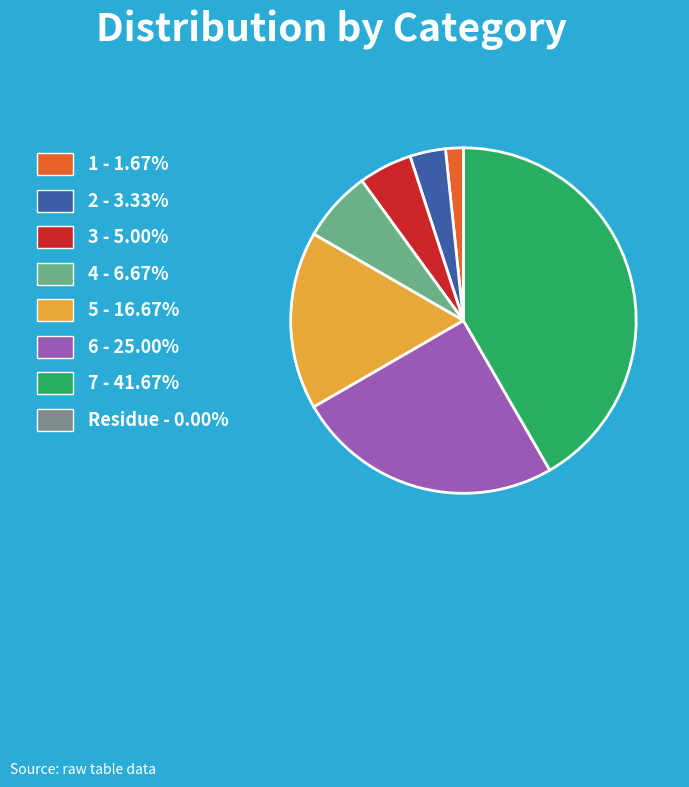

Which category has the biggest portion of the pie?

7